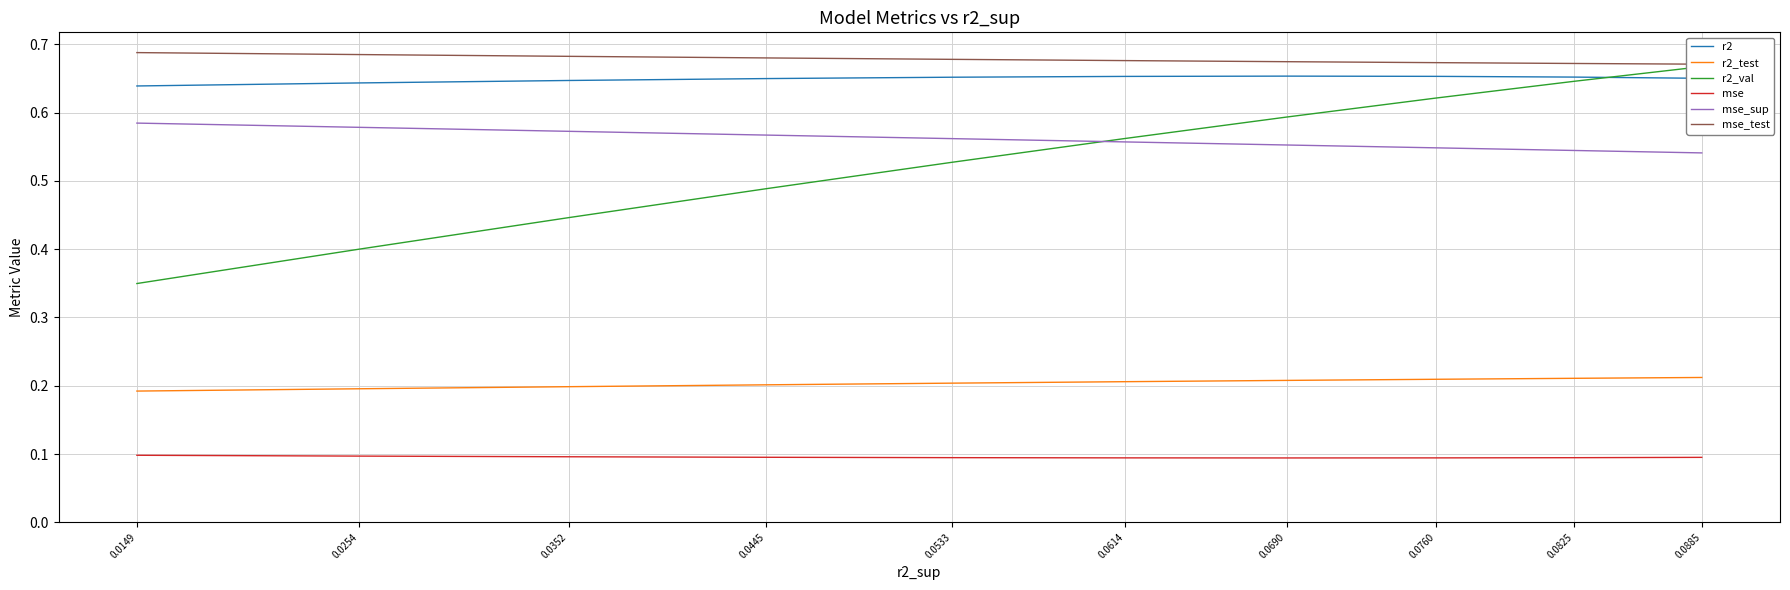

List the labels in order of mse value, largest first.

0.0149, 0.0254, 0.0352, 0.0445, 0.0885, 0.0533, 0.0825, 0.0614, 0.0760, 0.0690